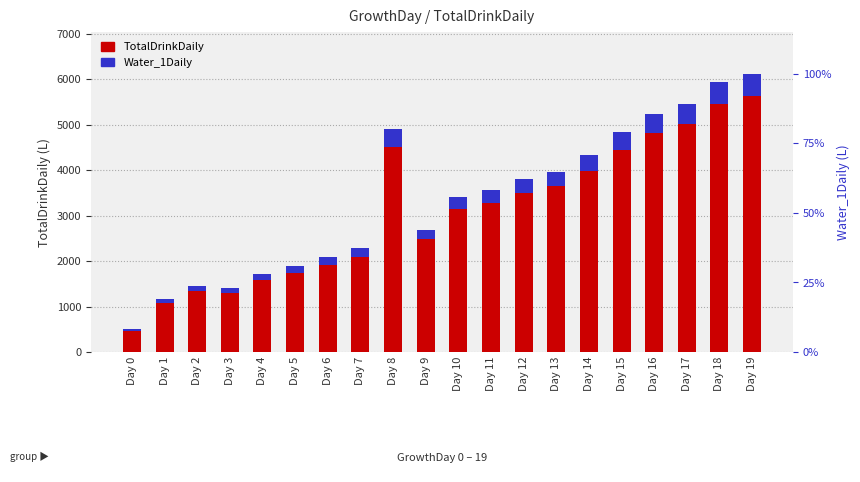

Which series has the largest total across all categories?

TotalDrinkDaily